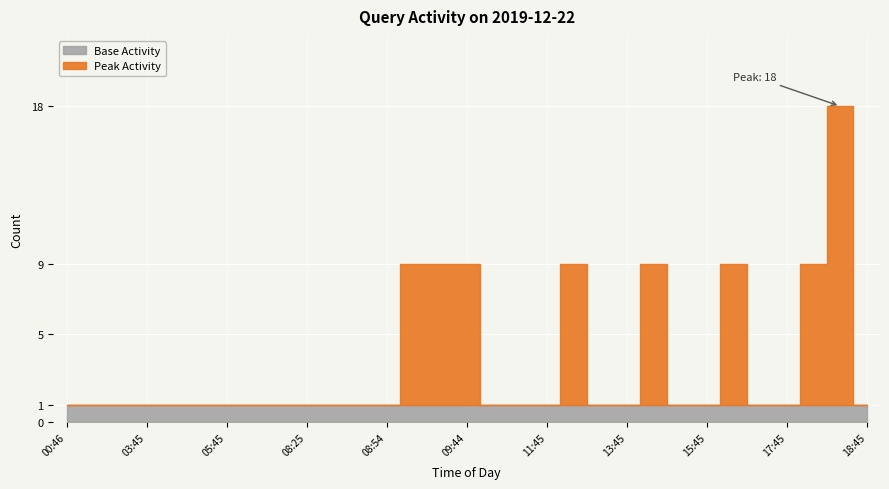

Reading left to right, list all the values displayed in this chart.

1	1	1	1	1	1	1	1	1	1	1	1	1	9	9	9	1	1	1	9	1	1	9	1	1	9	1	1	9	18	1